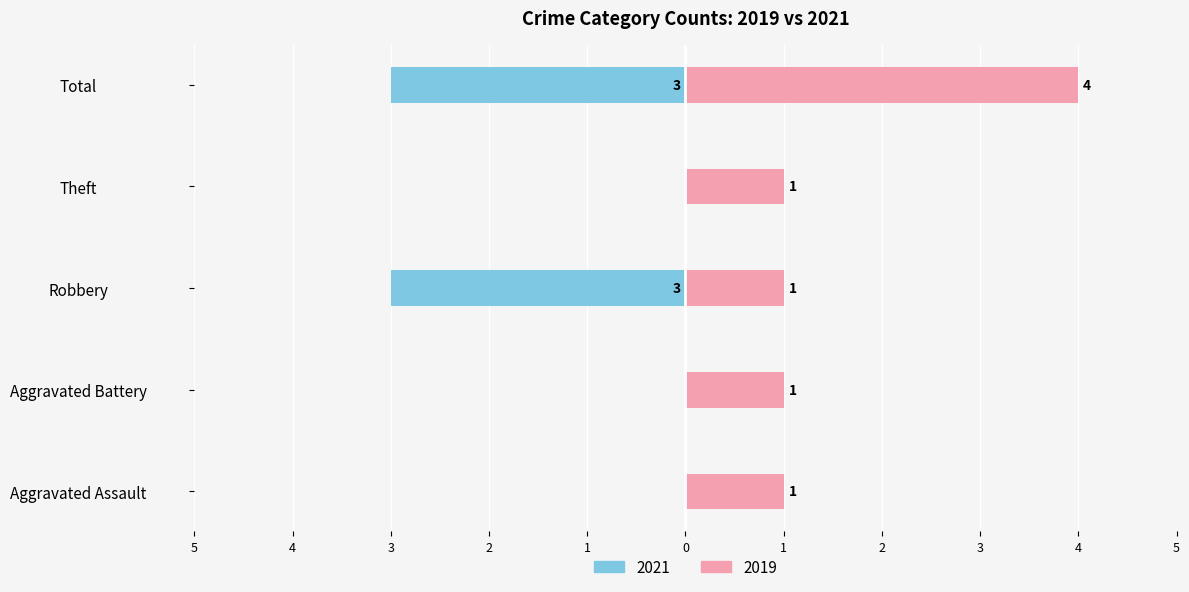

At which category is the sum across all series the highest?

Total (2025)